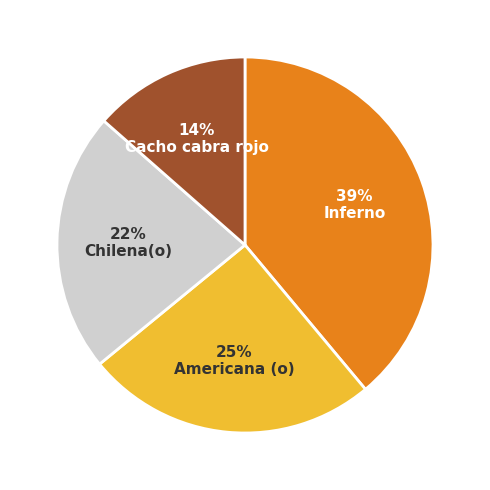

Does any single category account for the majority?

No